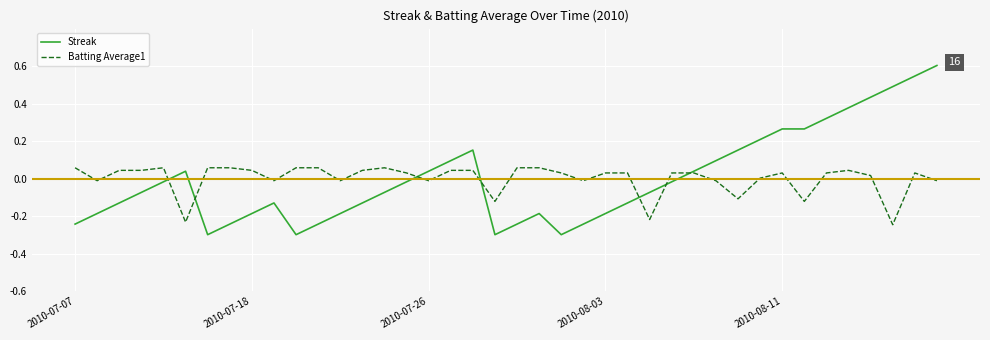

What is the smallest value displayed?

-0.3